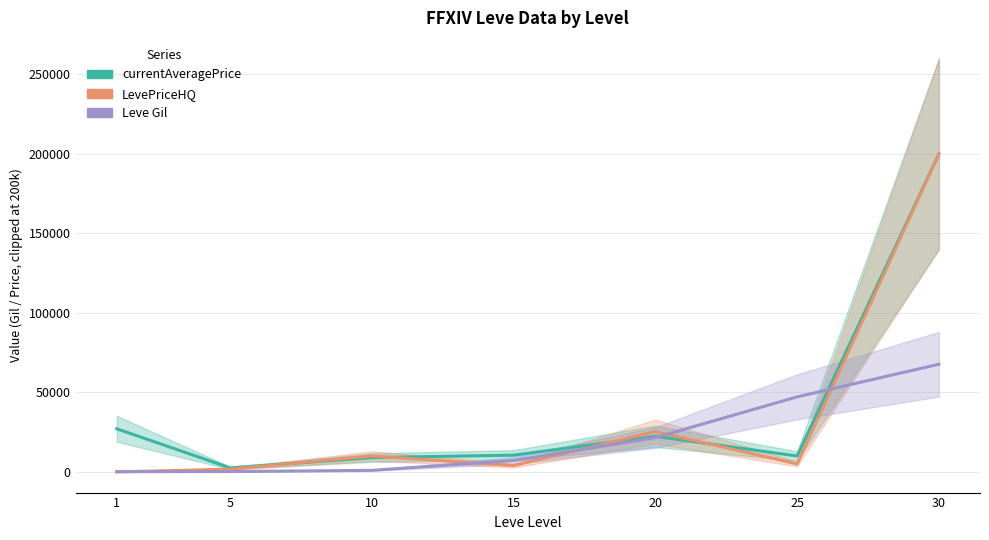

List the series in order of their peak value, highest first.

currentAveragePrice, LevePriceHQ, Leve Gil